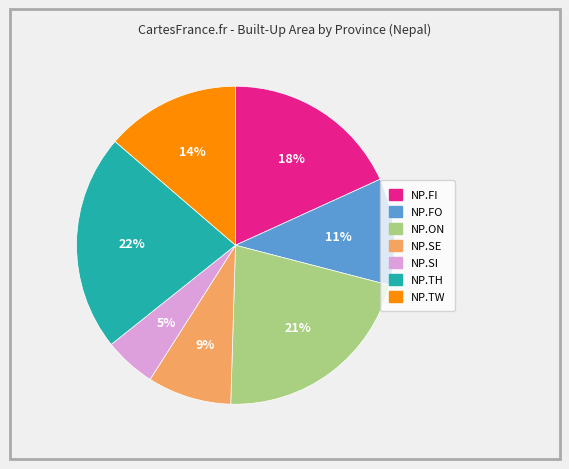

To the nearest percent, what percentage of the pie is NP.FI?

18%